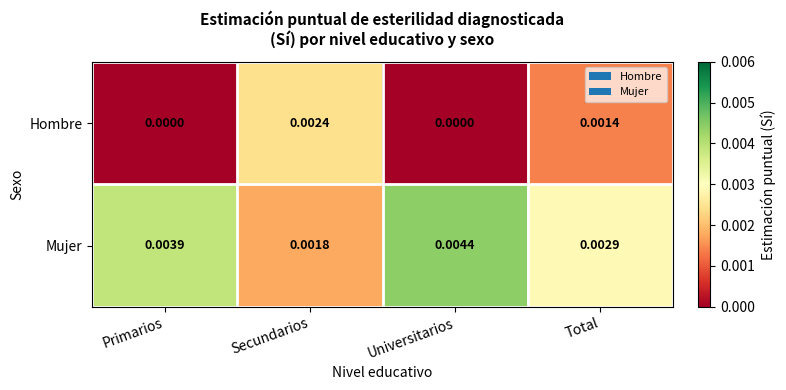

Which series has the largest range (max minus min)?

Mujer